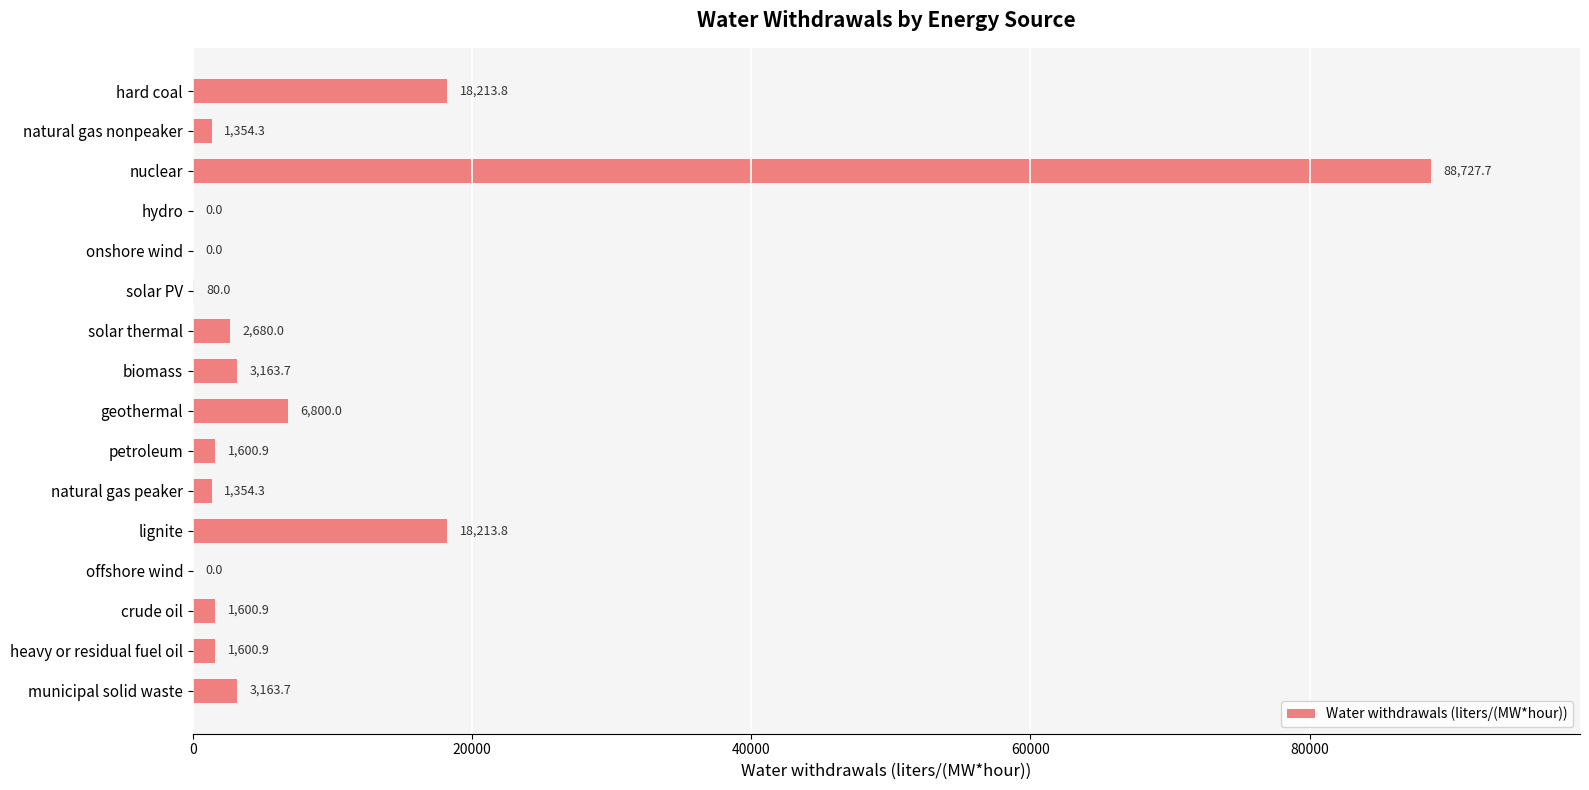

Count the number of data series in this chart.

1